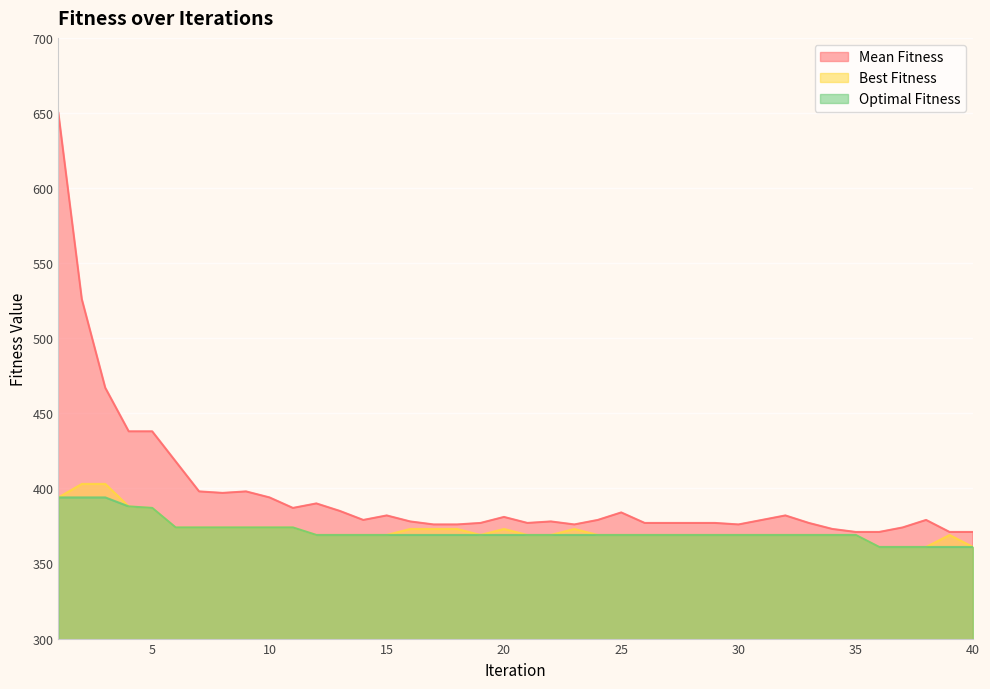

How many distinct data groups are displayed?

3